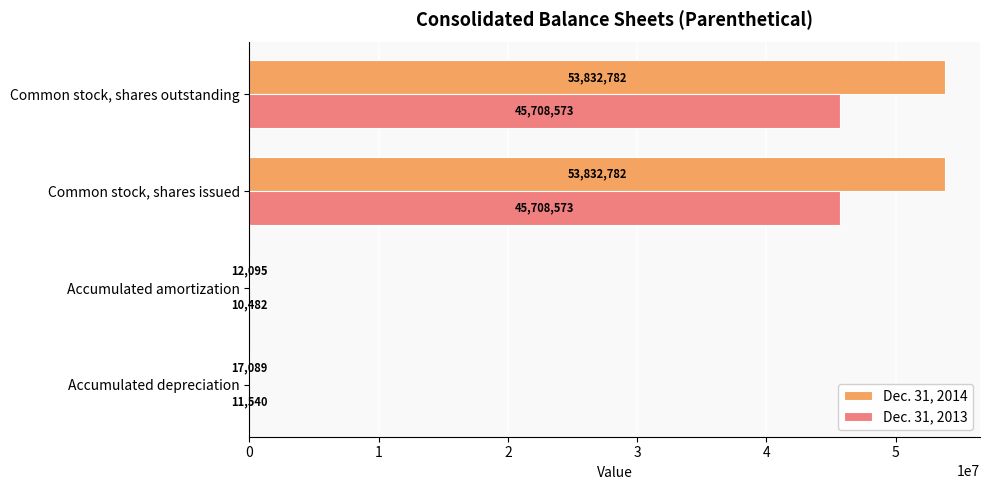

What is the maximum value shown in the chart?

53832782